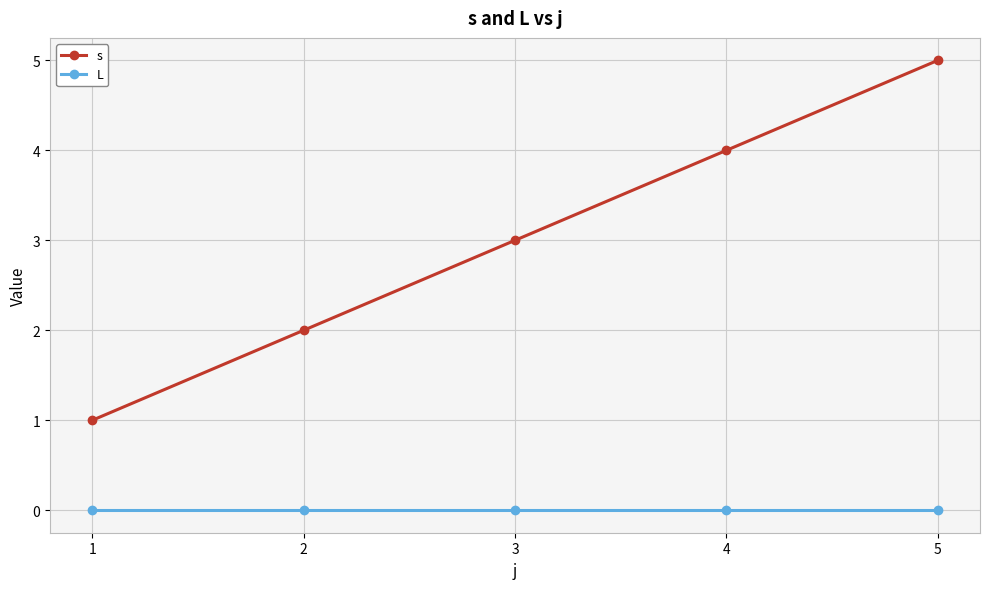

True or false: s and L intersect in this chart.

False